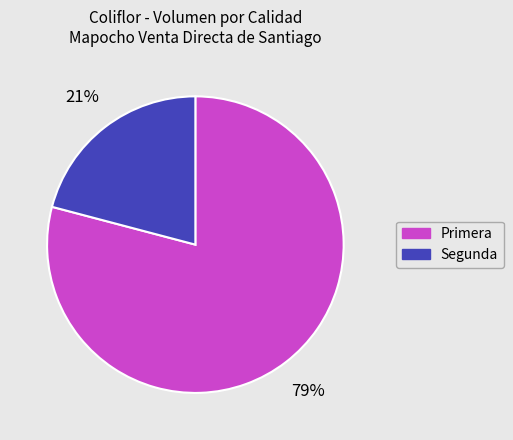

True or false: Segunda accounts for 10% of the total.

False